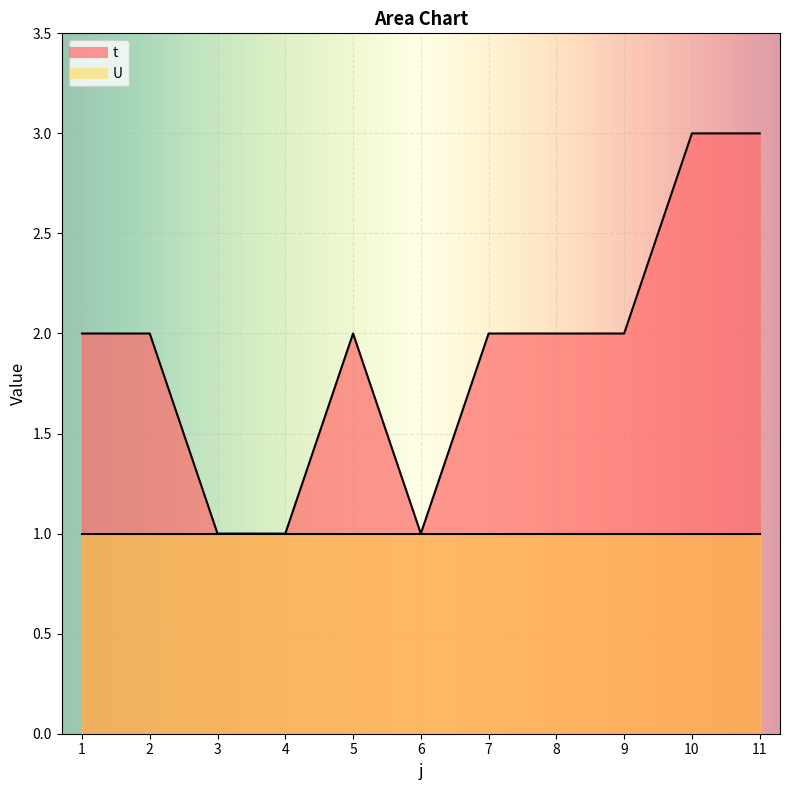

Approximately how many times larger is the value at 4 compared to 11?

0.3